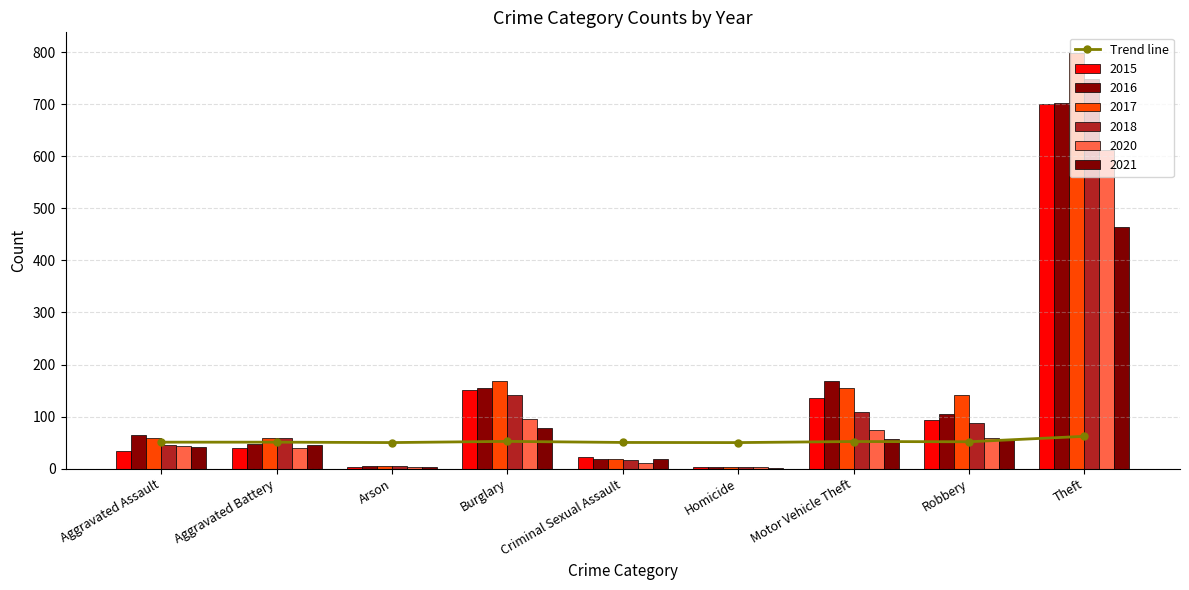

Which category has the highest value across all series?

Theft